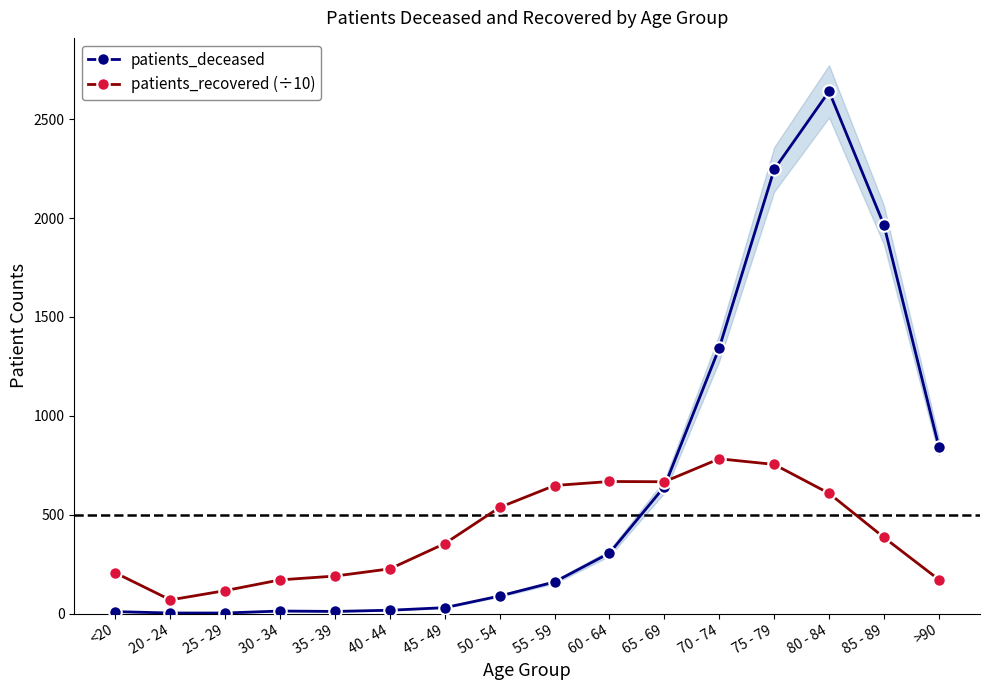

Where does the patients_deceased series first go above 160?

60 - 64